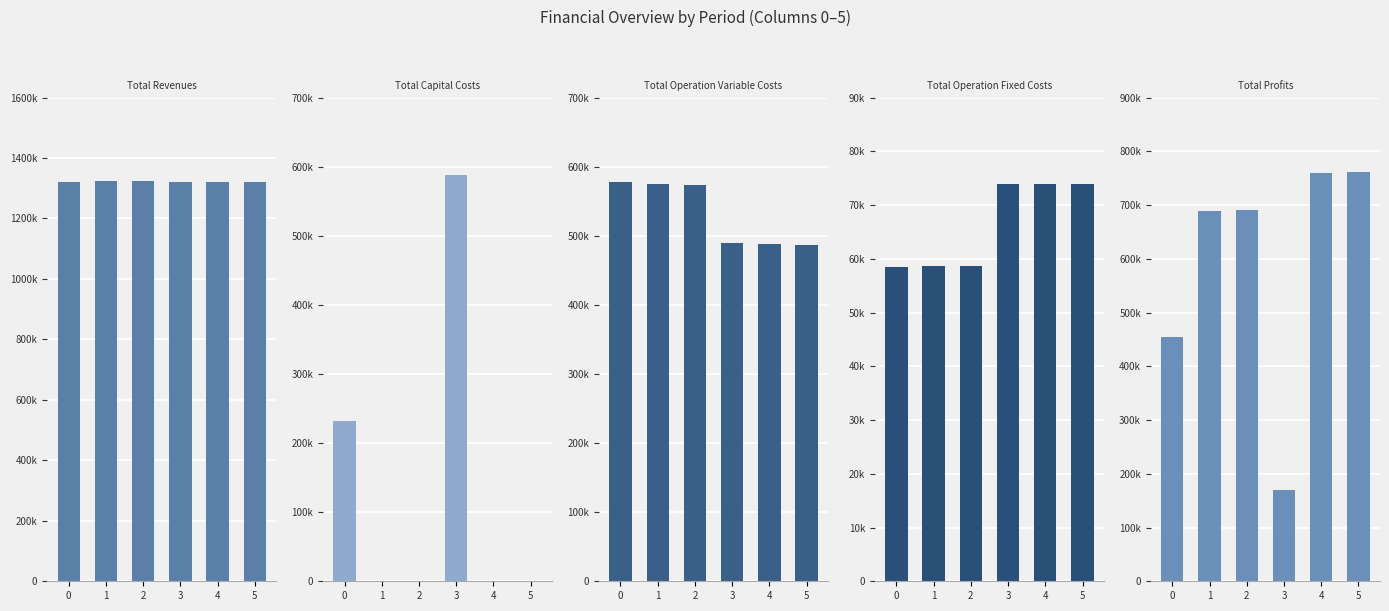

True or false: Total Revenues has a value of 1322345.9 at 1.

True